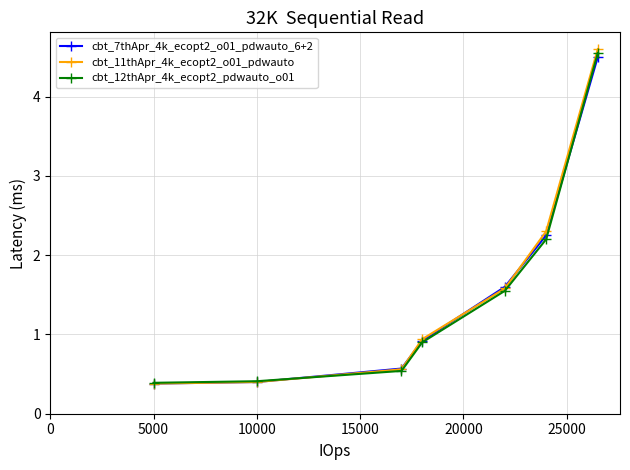

True or false: cbt_7thApr_4k_ecopt2_o01_pdwauto_6+2 has more than 0 interior local peaks.

False